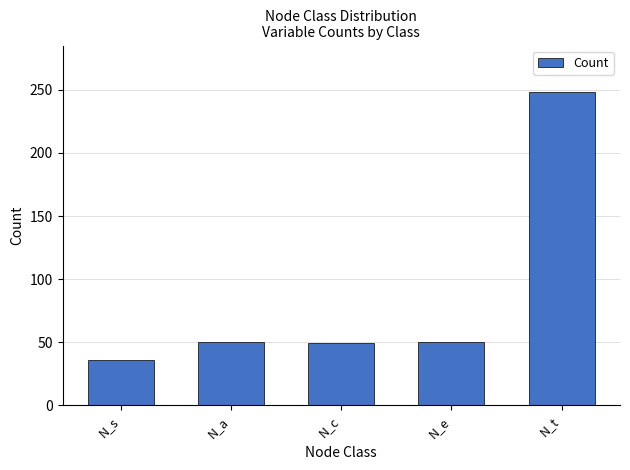

Is it true that the value at N_t is 438?

False